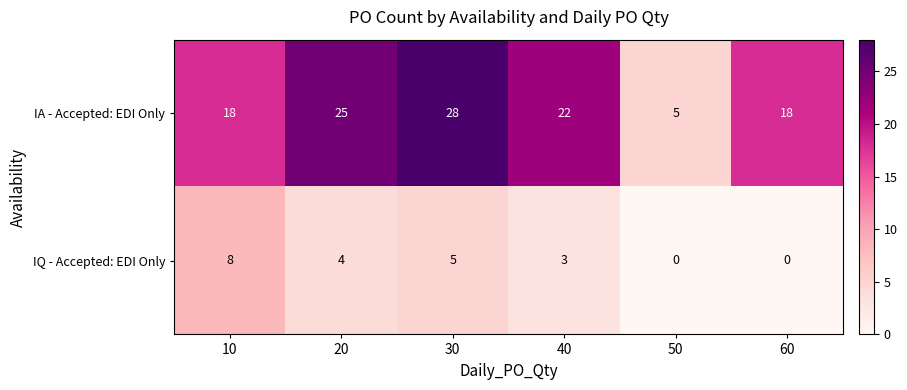

Count the number of data series in this chart.

2